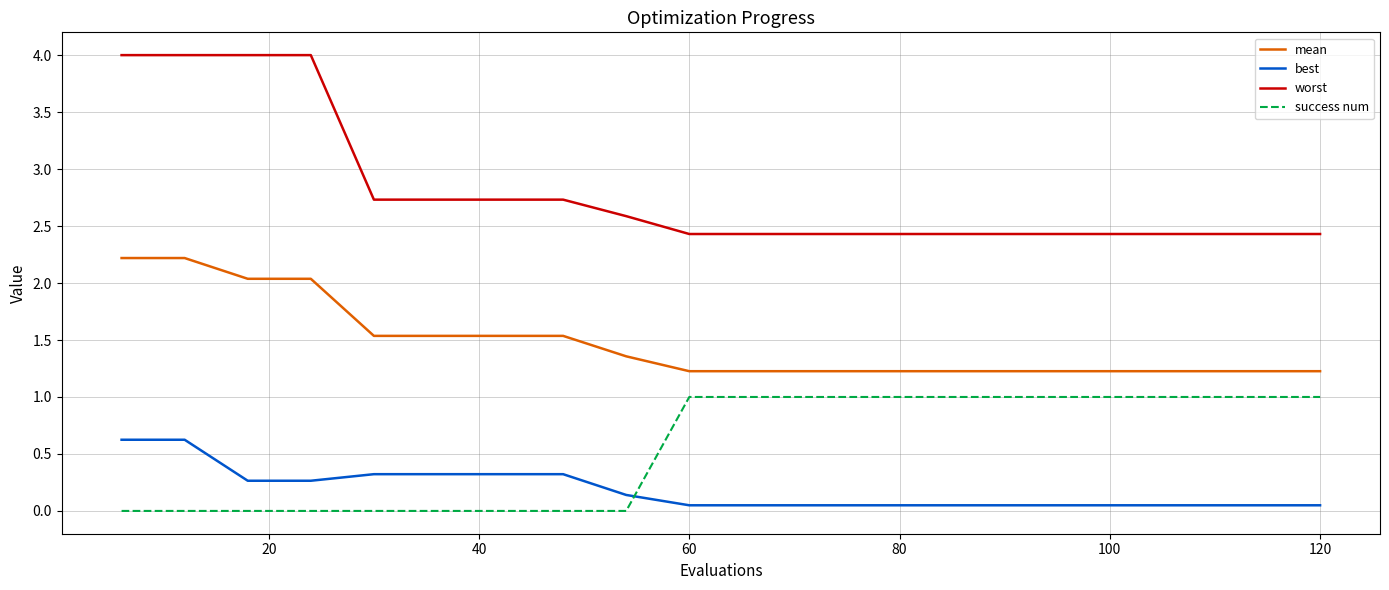

Which series has the largest range (max minus min)?

worst